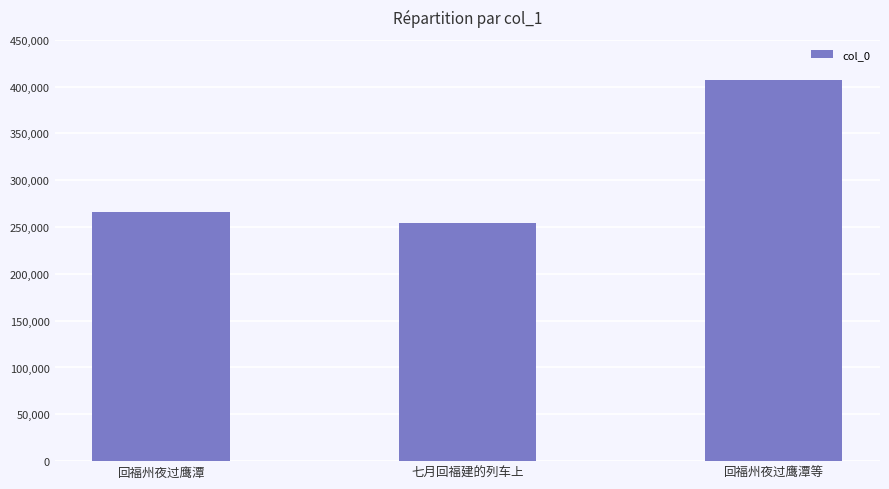

What is the minimum value shown in the chart?

254738